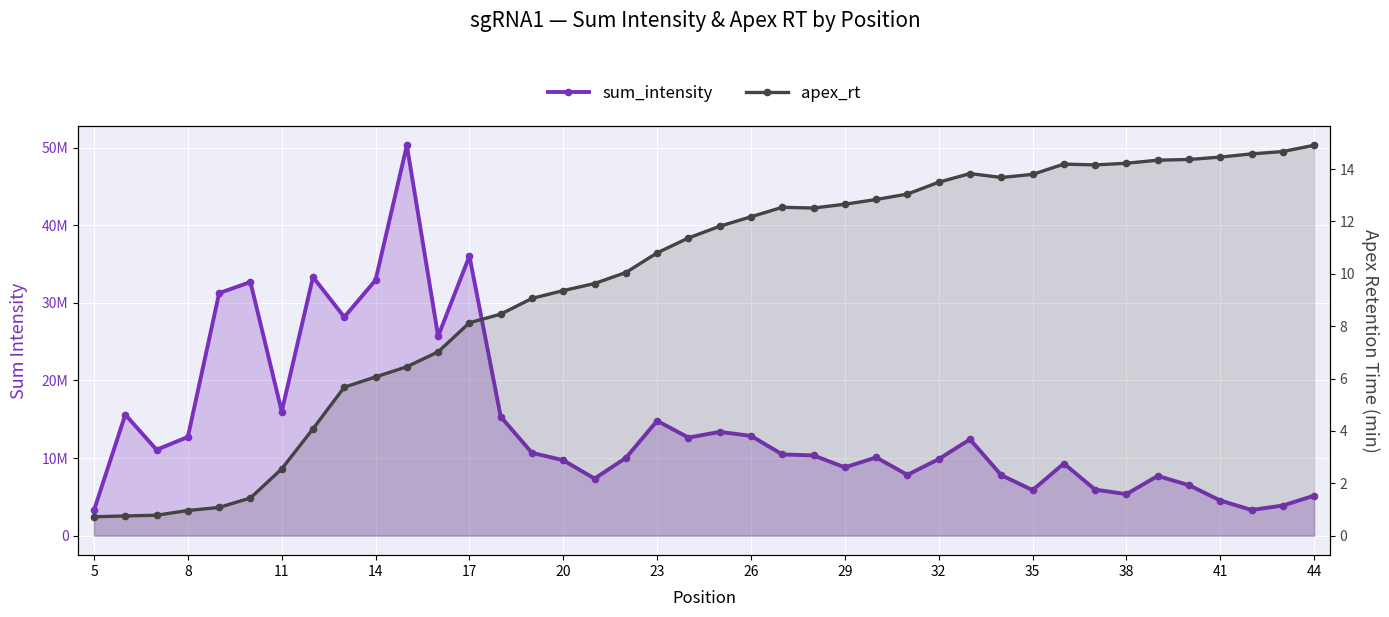

True or false: sum_intensity and apex_rt intersect in this chart.

False